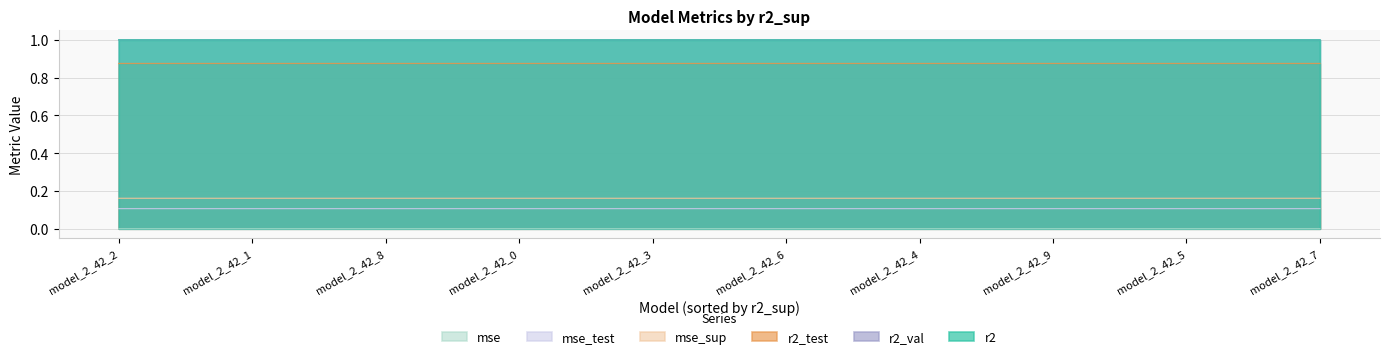

Rank the categories by mse value from lowest to highest.

model_2_42_9, model_2_42_8, model_2_42_7, model_2_42_6, model_2_42_5, model_2_42_4, model_2_42_3, model_2_42_2, model_2_42_1, model_2_42_0